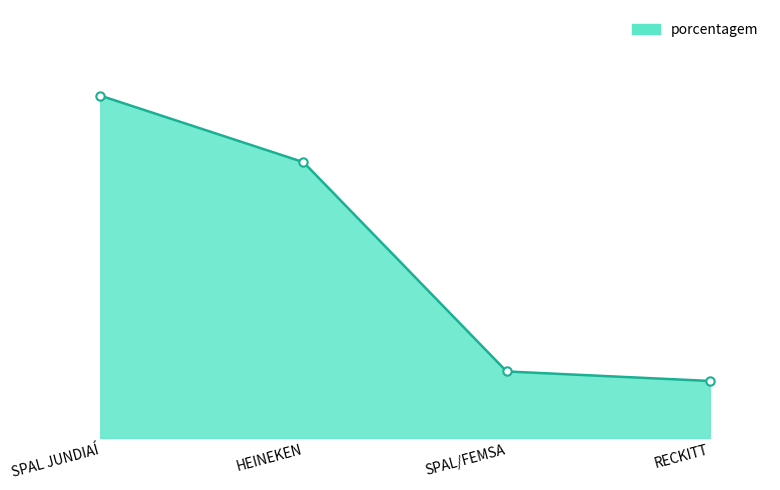

True or false: the data shows 6 at RECKITT.

True